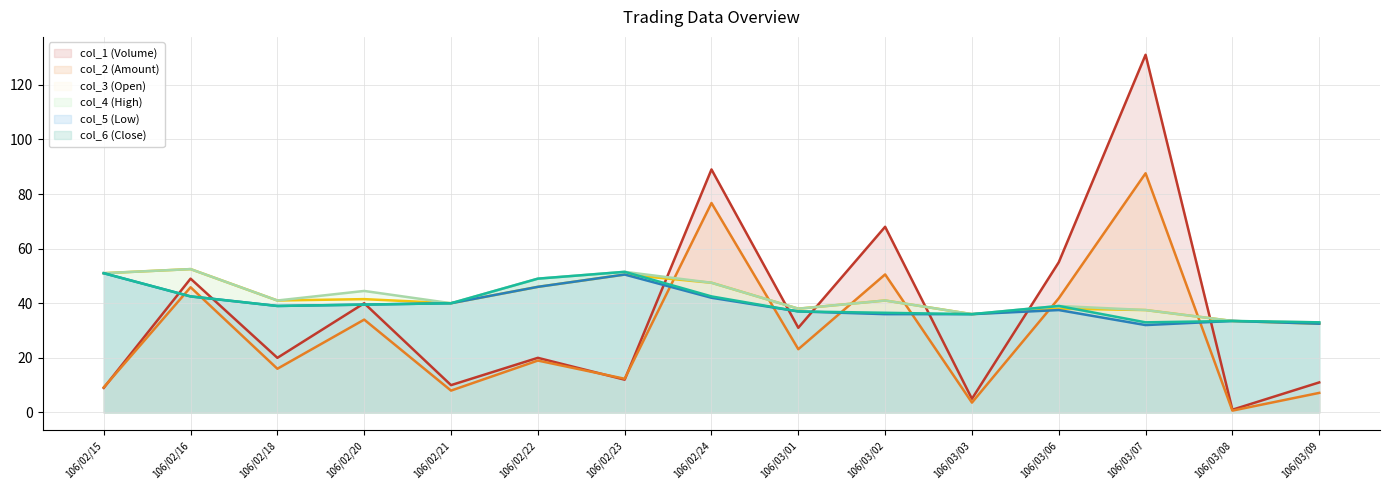

What position from the right is 106/02/23?

9